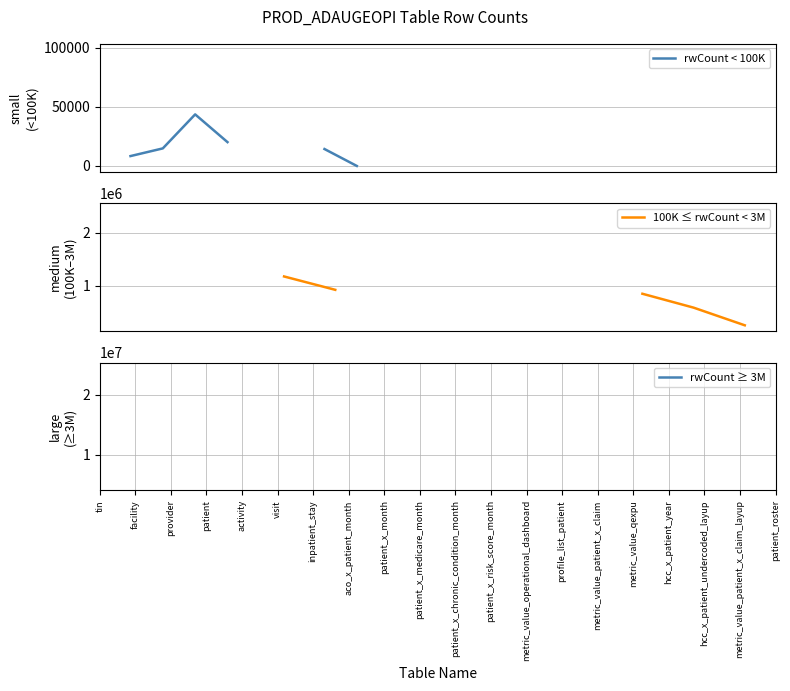

At provider, list the series in order from smallest to largest.

rwCount < 100K, 100K ≤ rwCount < 3M, rwCount ≥ 3M